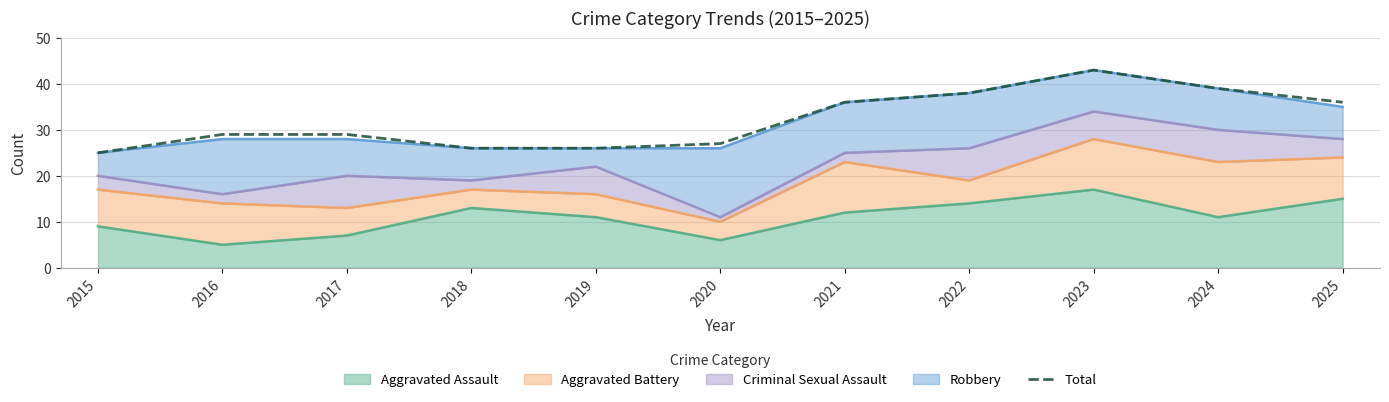

What is the value of the 4th point from the left?

26